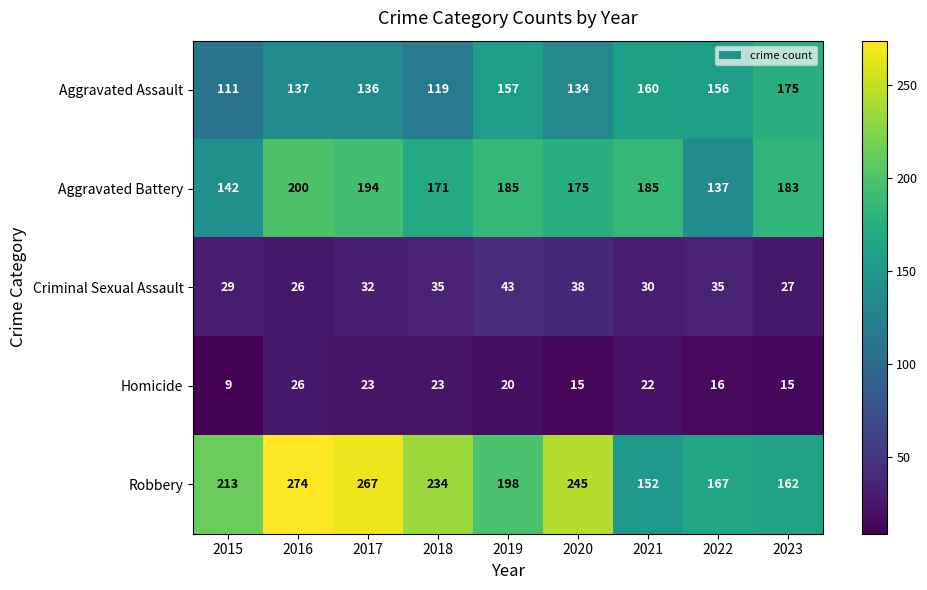

What is the minimum value shown in the chart?

9